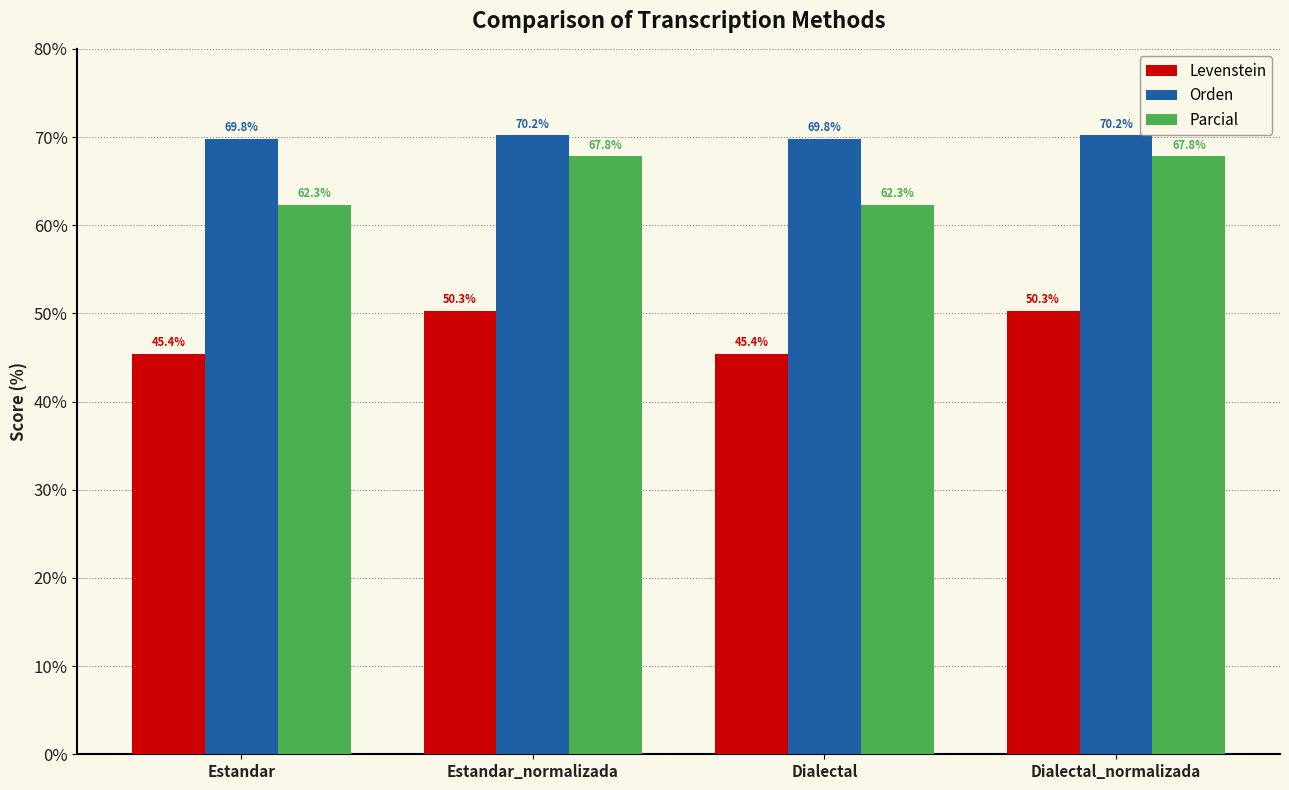

Reading right to left, transcribe all the data shown in this chart.

Levenstein: Dialectal_normalizada=50.3	Dialectal=45.4	Estandar_normalizada=50.3	Estandar=45.4
Orden: Dialectal_normalizada=70.2	Dialectal=69.8	Estandar_normalizada=70.2	Estandar=69.8
Parcial: Dialectal_normalizada=67.8	Dialectal=62.3	Estandar_normalizada=67.8	Estandar=62.3